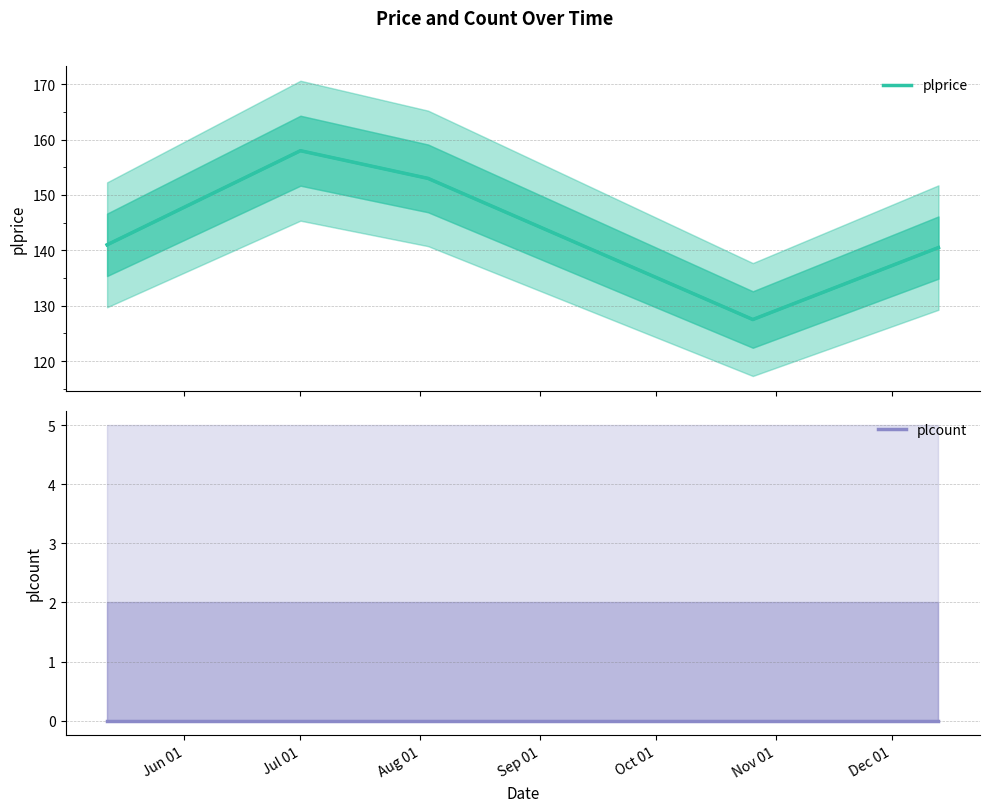

Reading right to left, what are all the values shown in this chart?

140.5	127.5	153.0	158.0	141.0